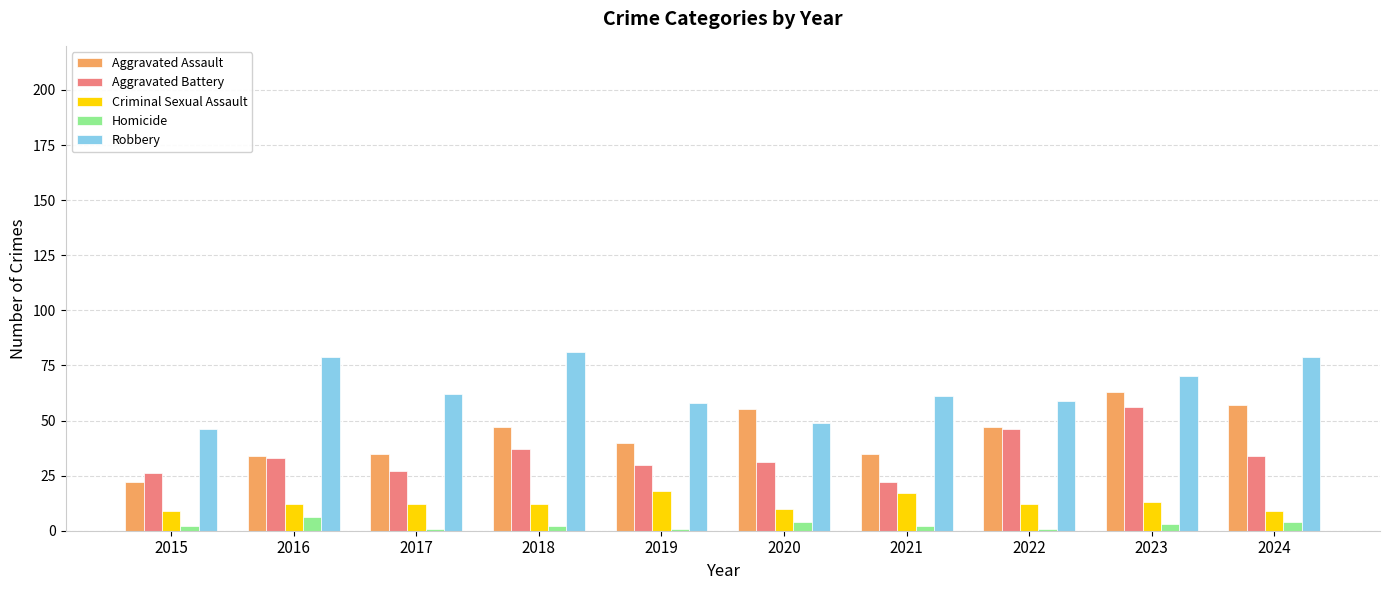

Which series changed the most between 2015 and 2024?

Aggravated Assault